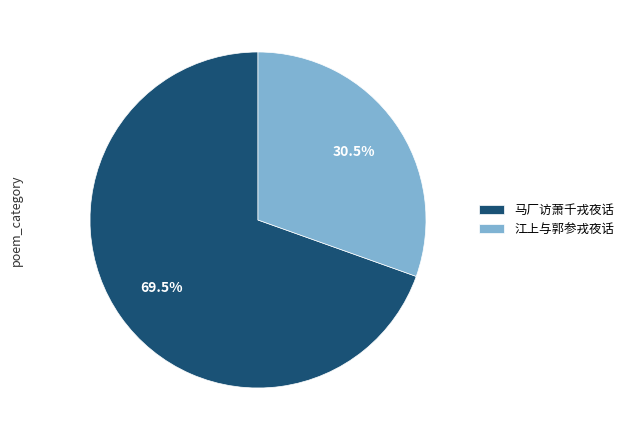

Combined, what portion of the pie is 马厂访萧千戎夜话 and 江上与郭参戎夜话?

100.0%